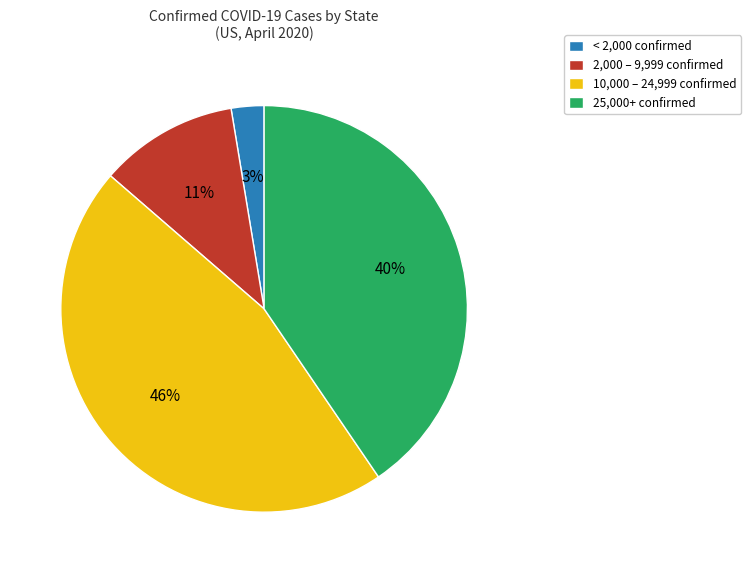

To the nearest percent, what is the average slice percentage?

25%